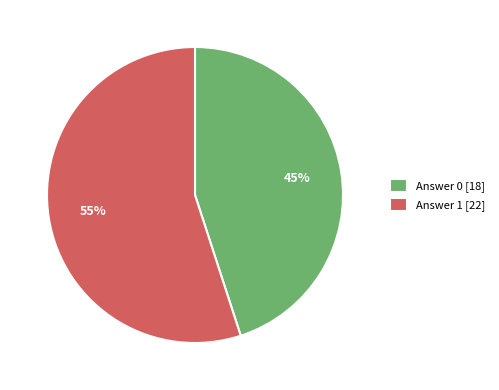

What is the smallest slice in the pie chart?

Answer 0